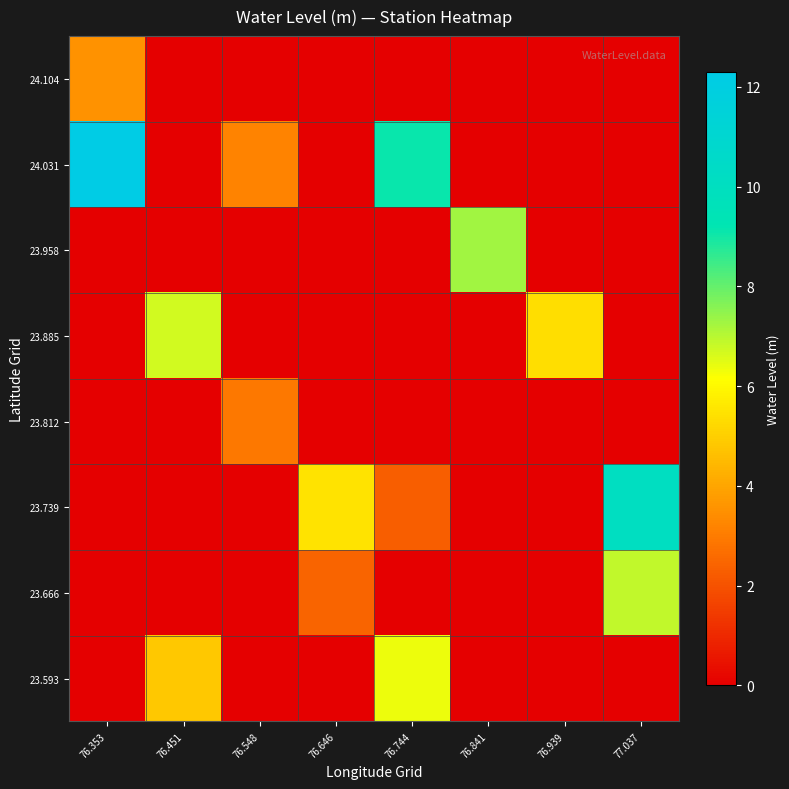

Reading left to right, transcribe all the data shown in this chart.

23.593: 76.353=0.0	76.451=4.8	76.548=0.0	76.646=0.0	76.744=6.4	76.841=0.0	76.939=0.0	77.037=0.0
23.666: 76.353=0.0	76.451=0.0	76.548=0.0	76.646=2.4	76.744=0.0	76.841=0.0	76.939=0.0	77.037=6.9
23.739: 76.353=0.0	76.451=0.0	76.548=0.0	76.646=5.5	76.744=2.3	76.841=0.0	76.939=0.0	77.037=10.1
23.812: 76.353=0.0	76.451=0.0	76.548=2.9	76.646=0.0	76.744=0.0	76.841=0.0	76.939=0.0	77.037=0.0
23.885: 76.353=0.0	76.451=6.7	76.548=0.0	76.646=0.0	76.744=0.0	76.841=0.0	76.939=5.4	77.037=0.0
23.958: 76.353=0.0	76.451=0.0	76.548=0.0	76.646=0.0	76.744=0.0	76.841=7.3	76.939=0.0	77.037=0.0
24.031: 76.353=12.3	76.451=0.0	76.548=3.2	76.646=0.0	76.744=9.1	76.841=0.0	76.939=0.0	77.037=0.0
24.104: 76.353=3.5	76.451=0.0	76.548=0.0	76.646=0.0	76.744=0.0	76.841=0.0	76.939=0.0	77.037=0.0